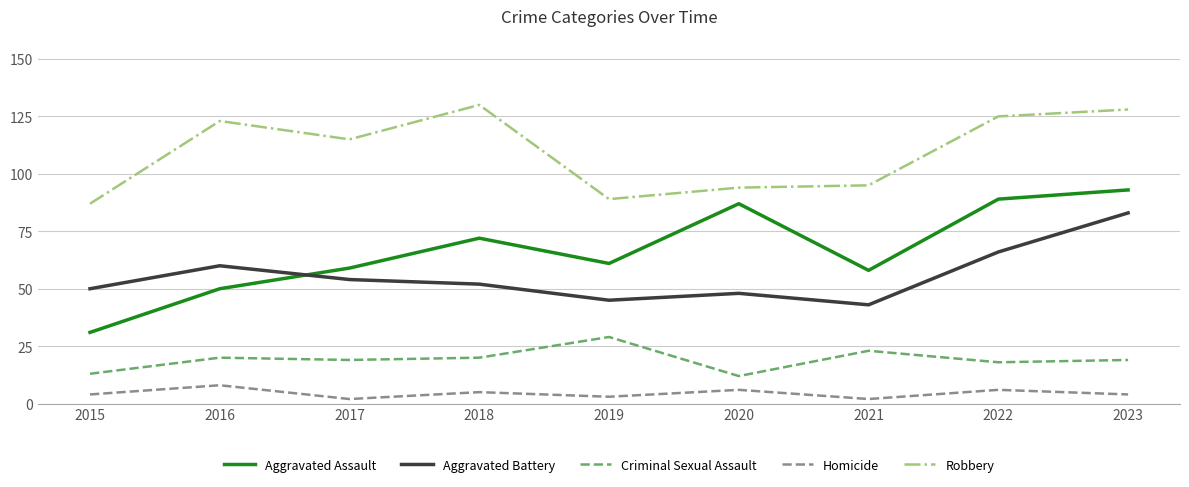

What value does the Homicide series have at 2022?

6